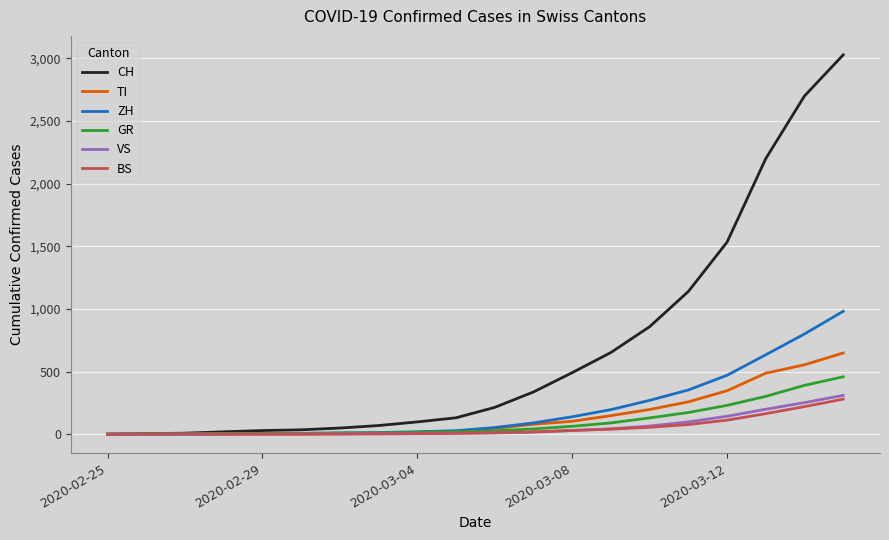

Which series has the largest total across all categories?

CH